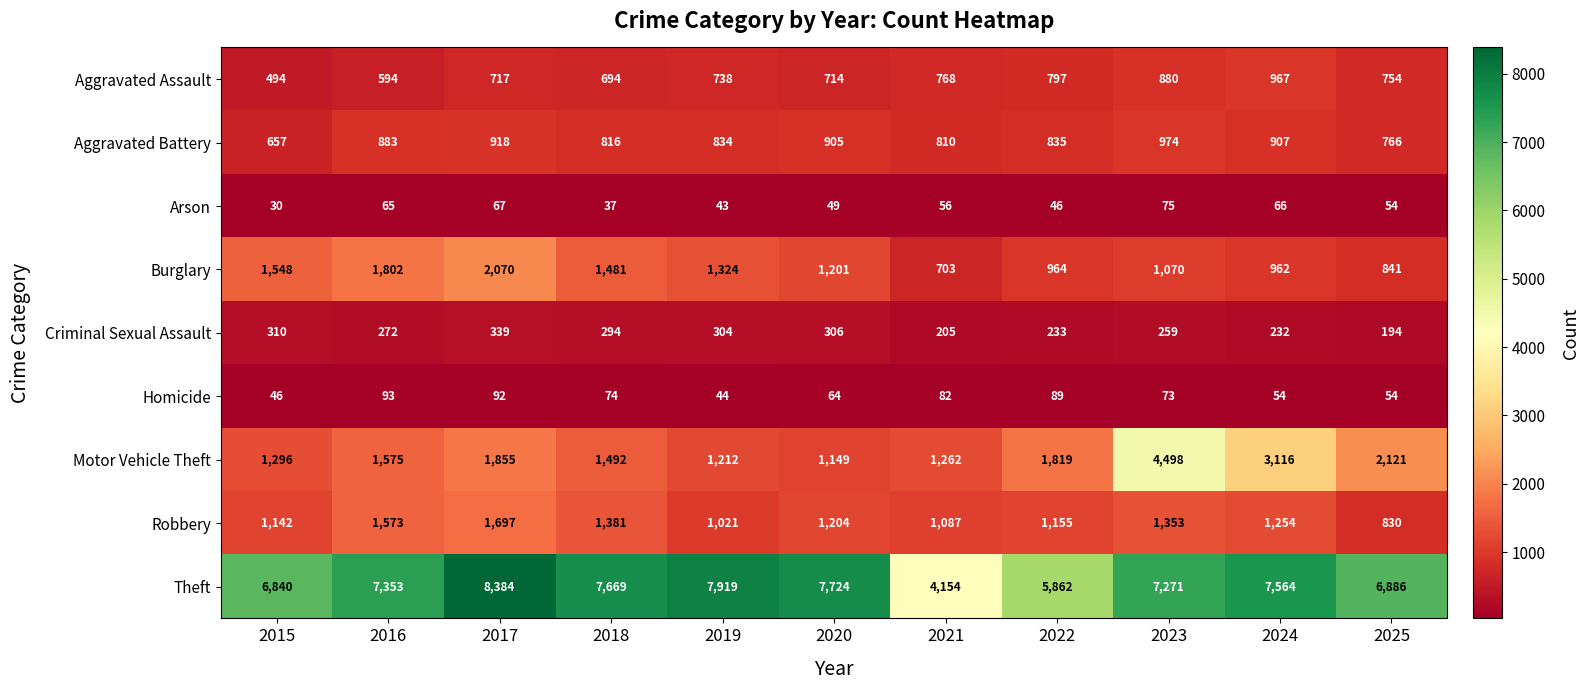

Is the value of Theft at 2017 greater than the value of Burglary at 2023?

Yes